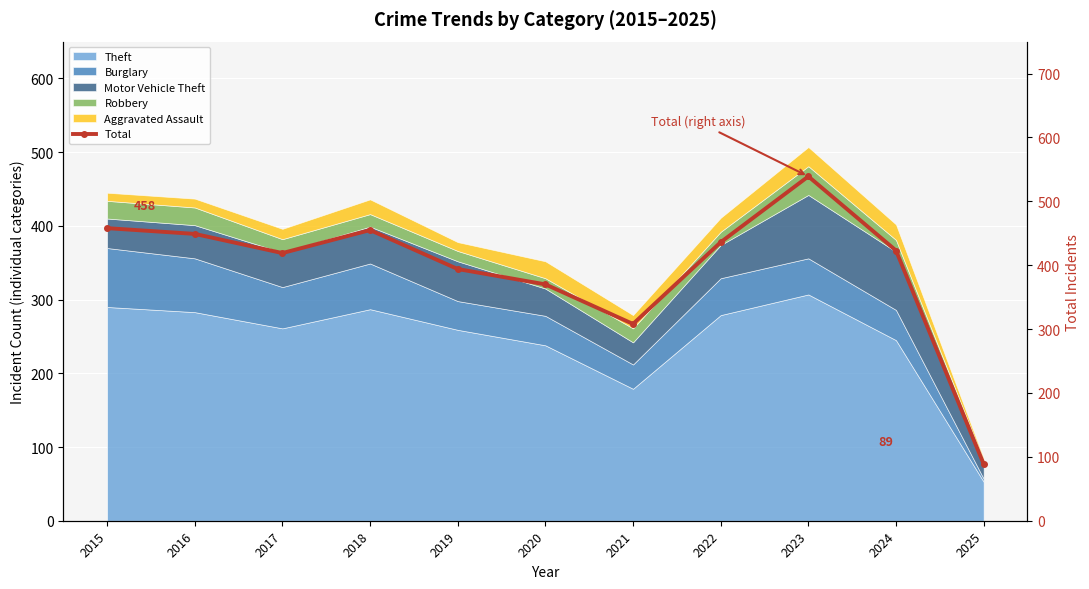

How many data points does each series have?

11